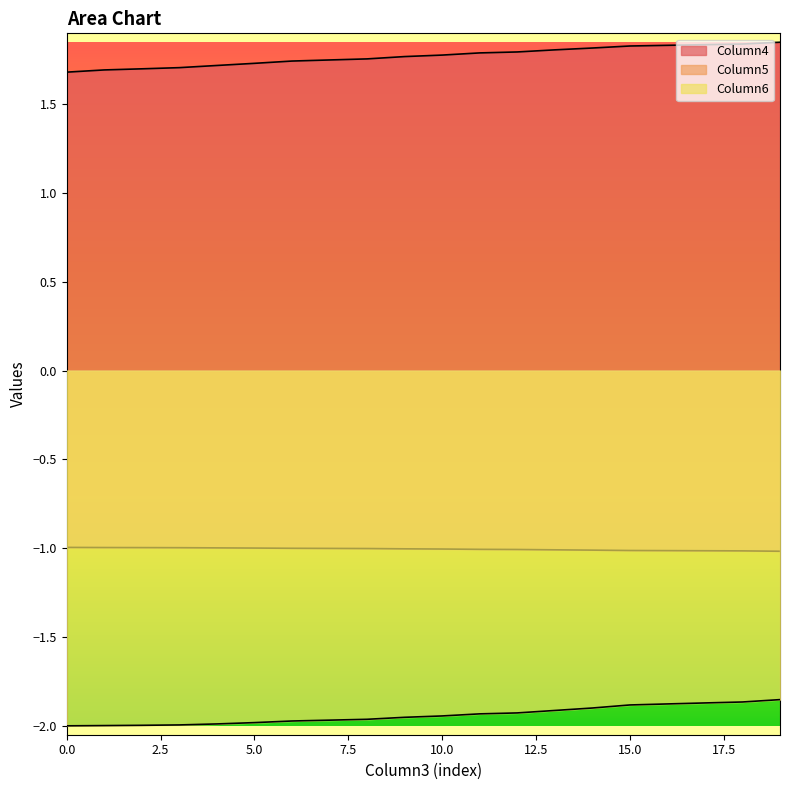

Between 2 and 6, which series saw the biggest shift?

Column4